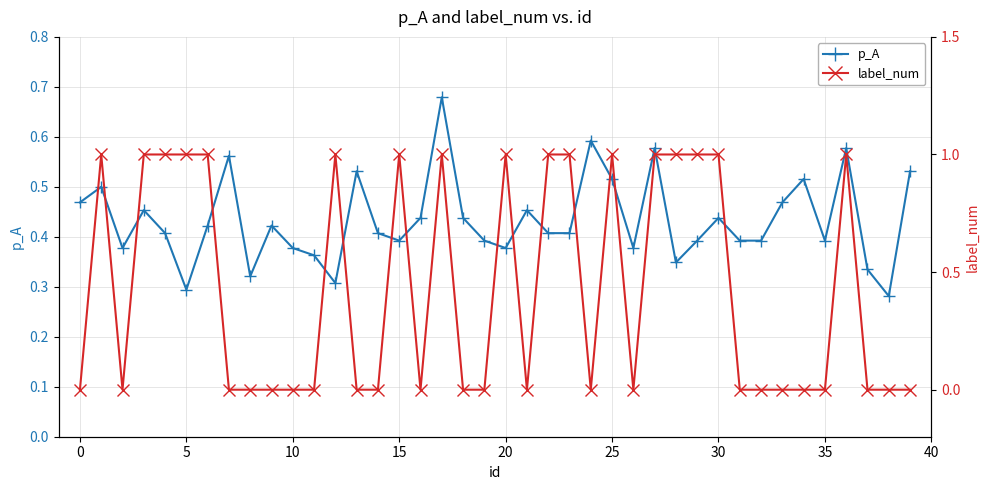

Read the p_A value at 39.

0.5